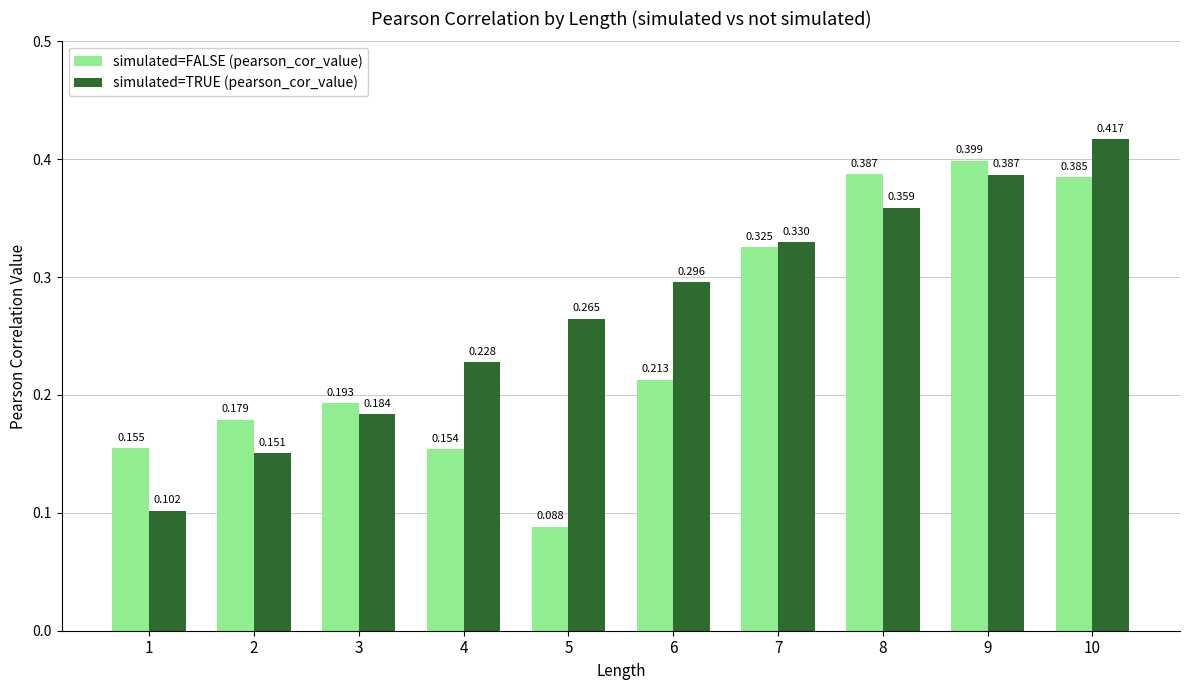

Rank the series by their maximum value, from highest to lowest.

simulated=TRUE (pearson_cor_value), simulated=FALSE (pearson_cor_value)